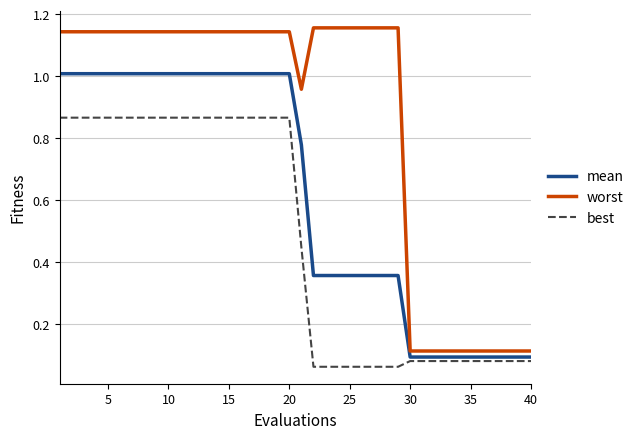

Which series has the widest spread of values?

worst